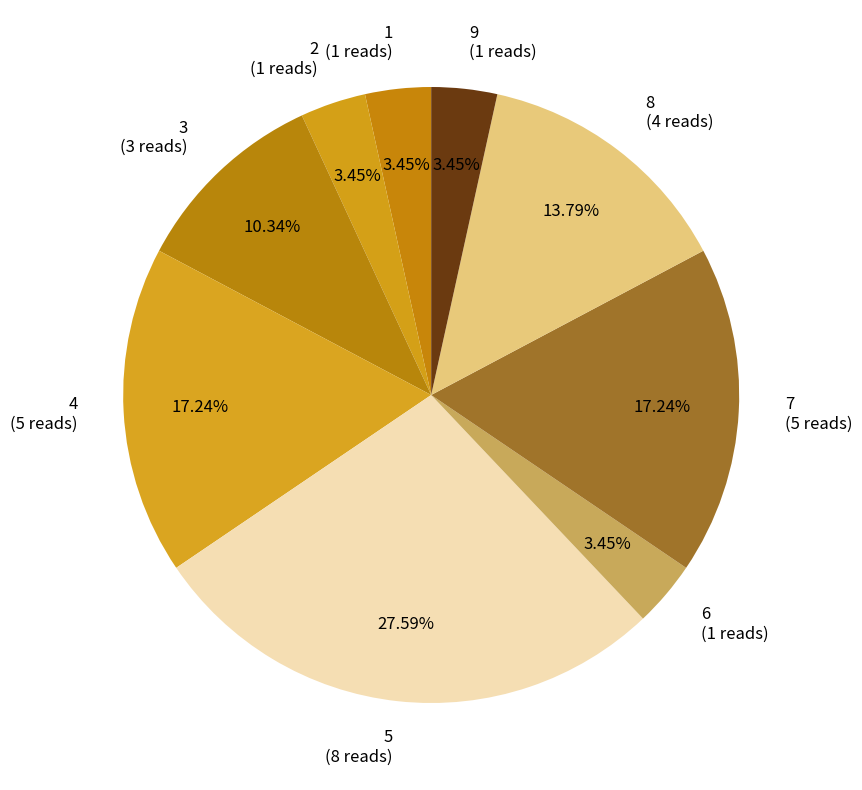

Does 5 (8 reads) account for over 50% of the chart?

No